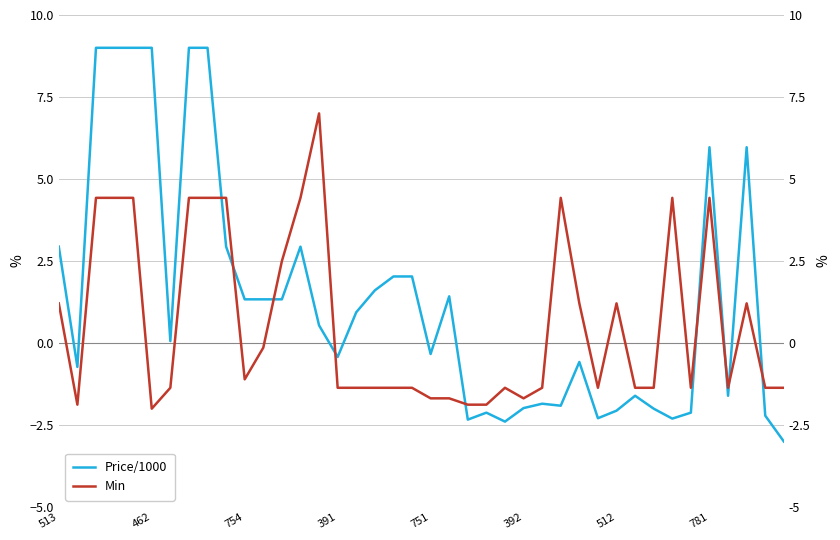

Which series ends up on top after the final intersection of Min and Price/1000?

Min